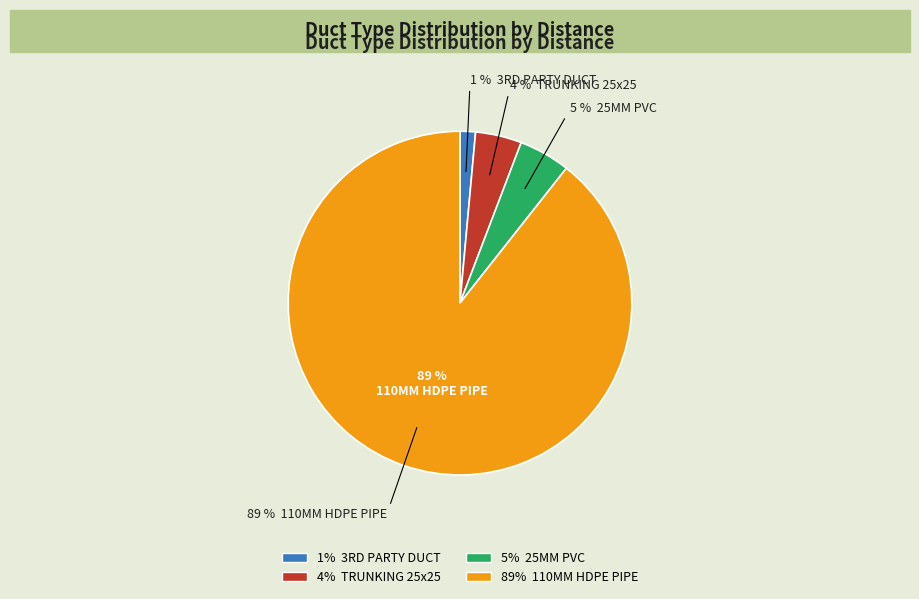

What is the majority slice?

110MM HDPE PIPE